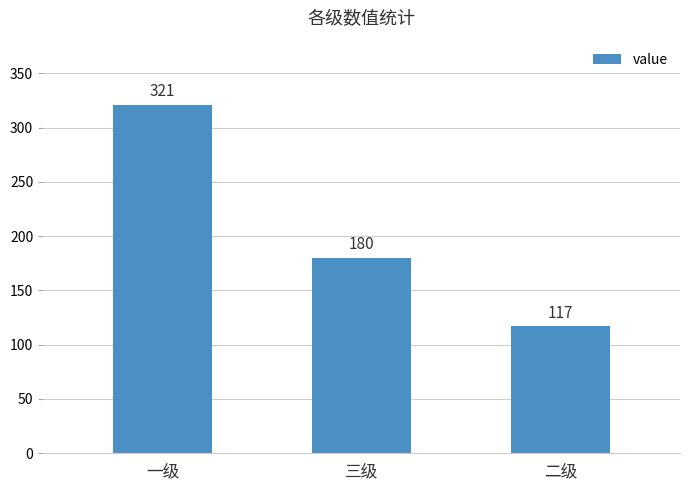

At which label is the value closest to 219?

三级